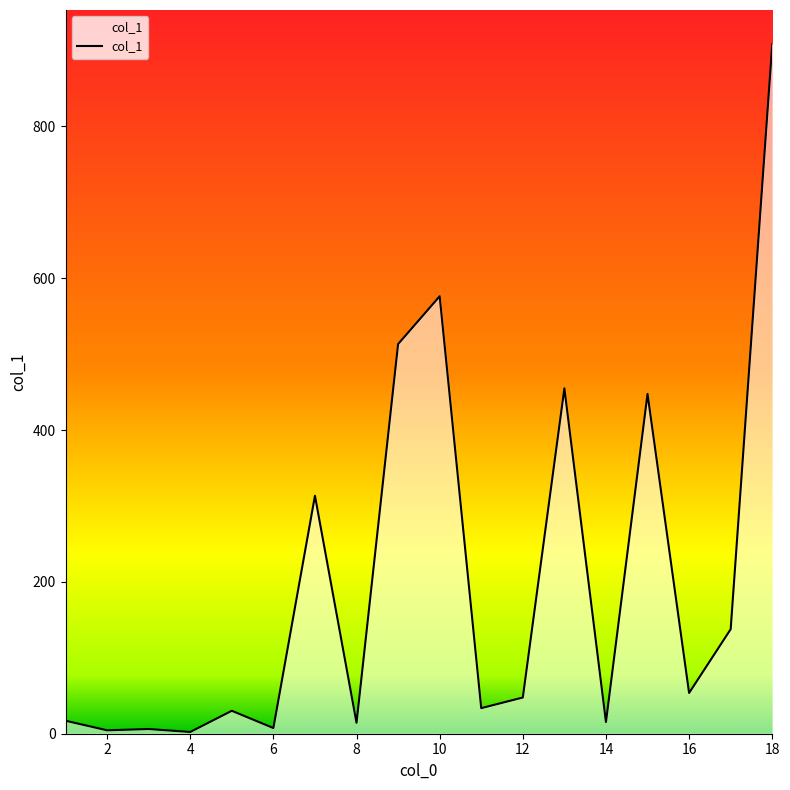

What is the maximum value shown in the chart?

908.0